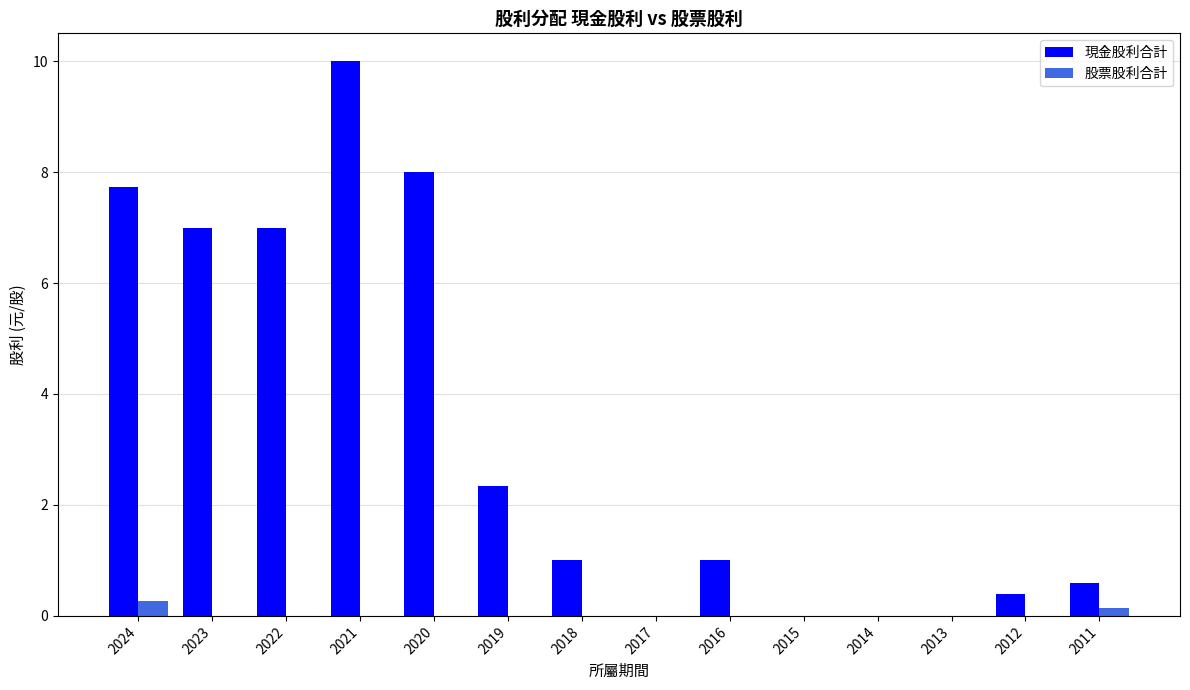

At which category is the sum across all series the highest?

2021